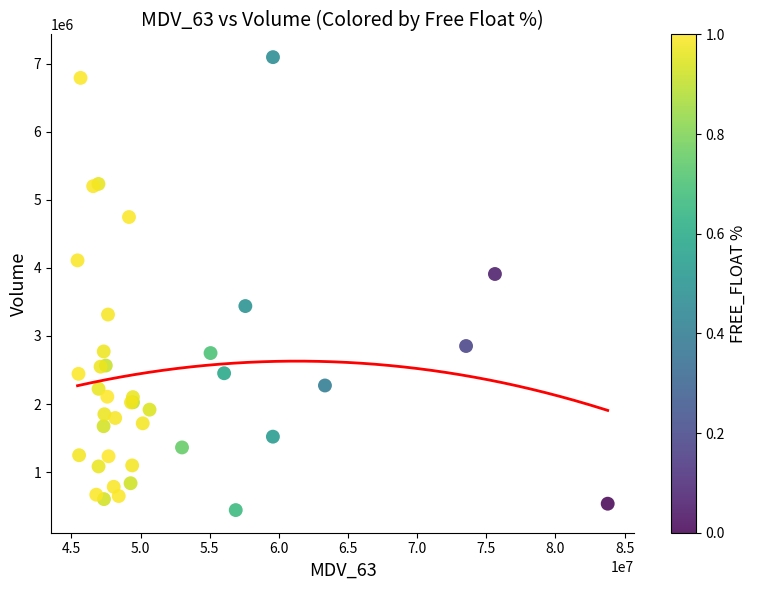

What Y value in the scatter plot is closest to 3769623?

3910991